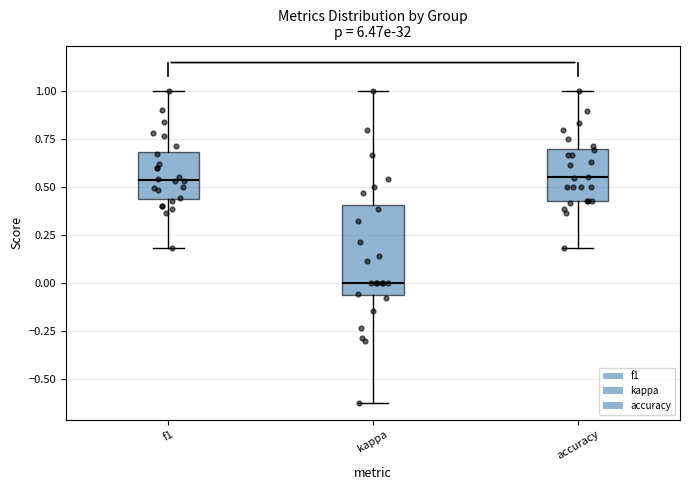

Reading left to right, transcribe this box plot: for each box, give where its median line is, the range the box spans, and where its two whiskers end, as read against the y-axis. The values are not printed on the chart, so give them approximately, as read against the axis.

f1: median 0.55, box 0.45 to 0.70, whiskers 0.20 to 1.00
kappa: median 0.00, box -0.05 to 0.40, whiskers -0.60 to 1.00
accuracy: median 0.55, box 0.45 to 0.70, whiskers 0.20 to 1.00